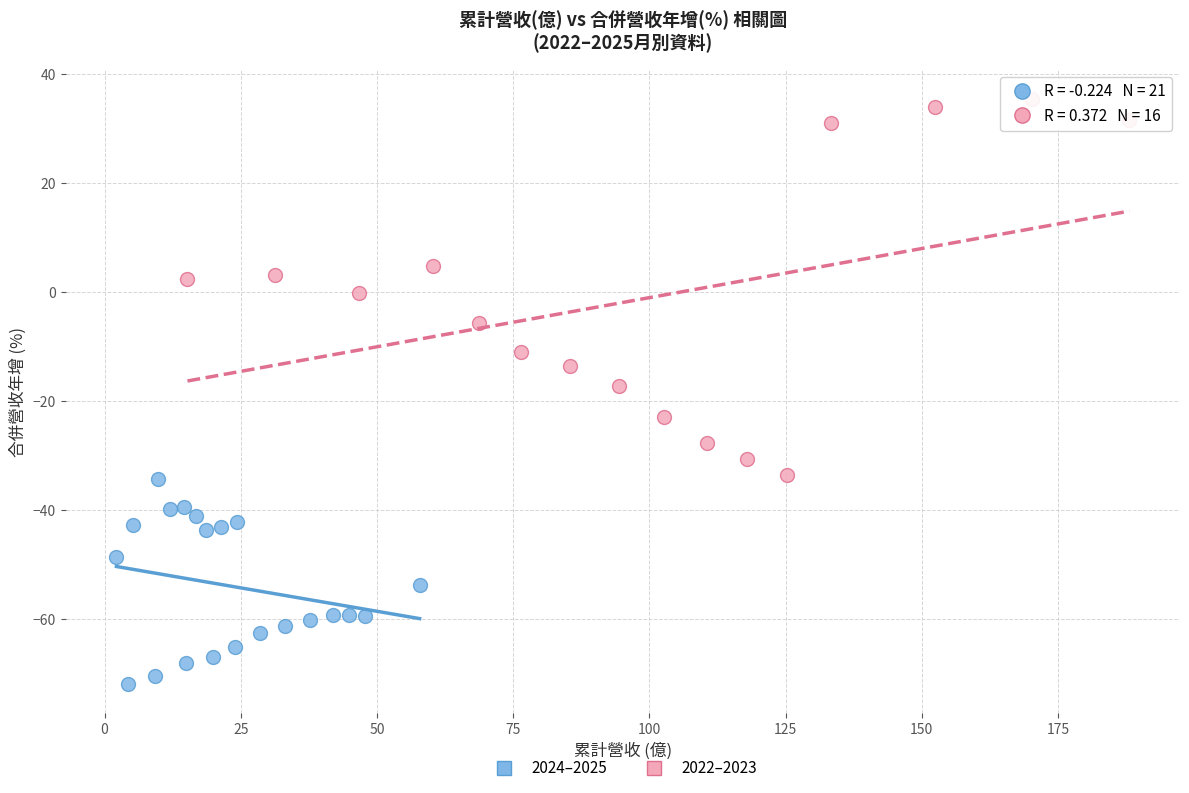

What are all the series names shown in the legend?

2024–2025, 2022–2023